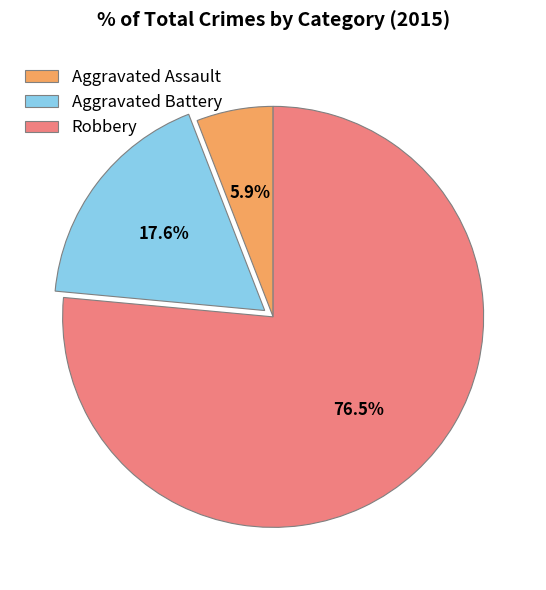

What percentage is NOT represented by Robbery?

23.5%